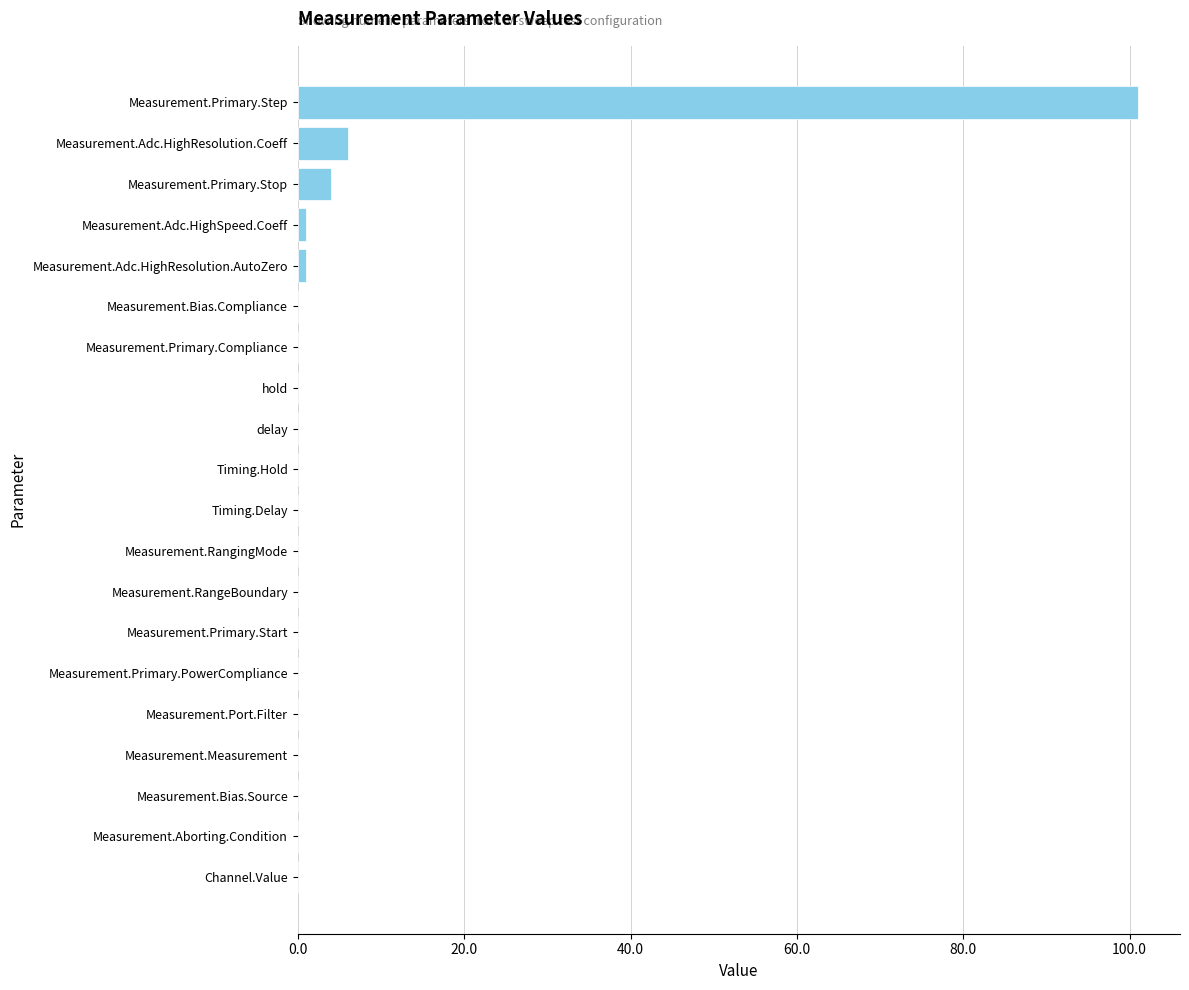

How many categories are shown in the chart?

20